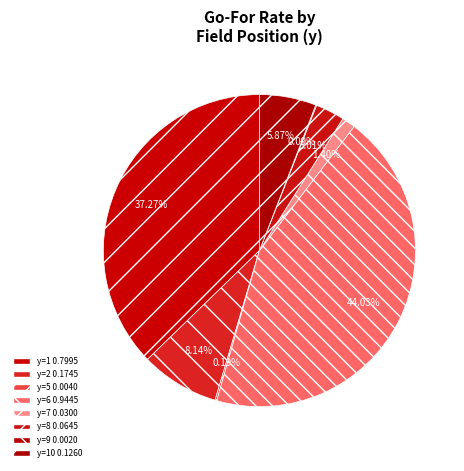

Is there a majority slice in this chart?

No